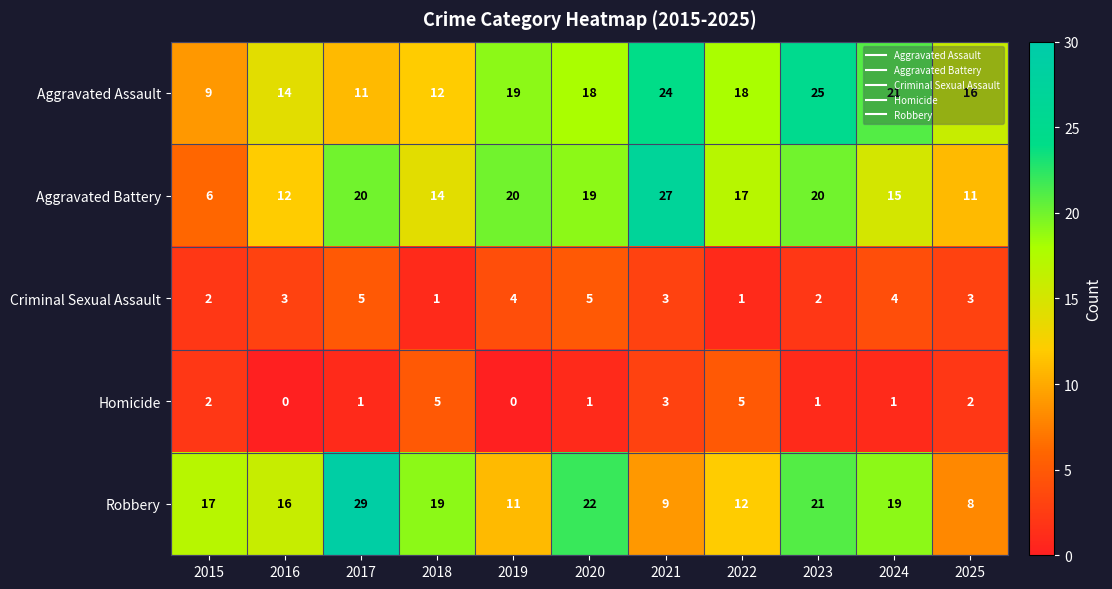

What is the difference between the highest and lowest values at 2019?

20